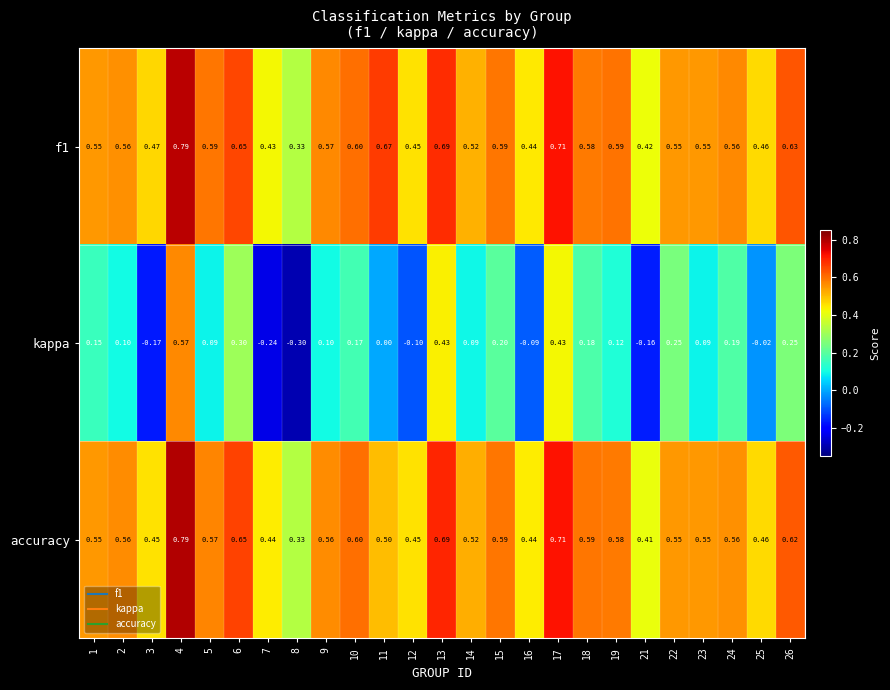

Which series changed the most between 7 and 22?

kappa